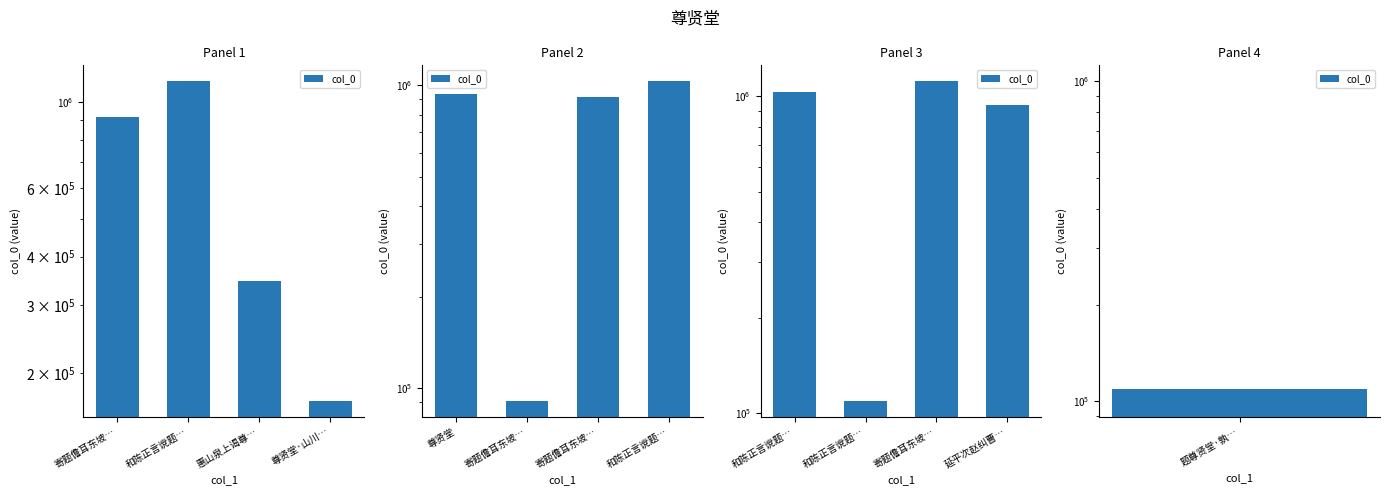

How many distinct data groups are displayed?

1